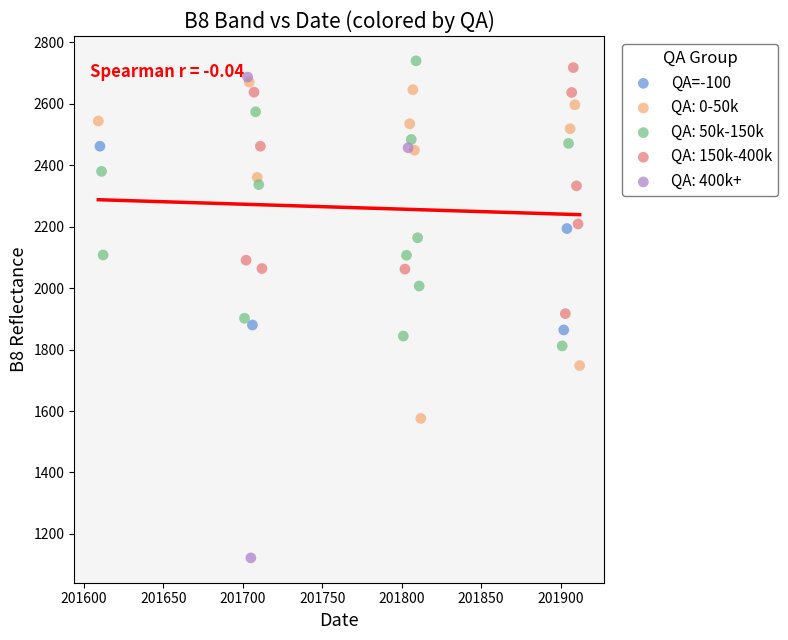

Which series reaches the minimum Y coordinate?

QA: 400k+